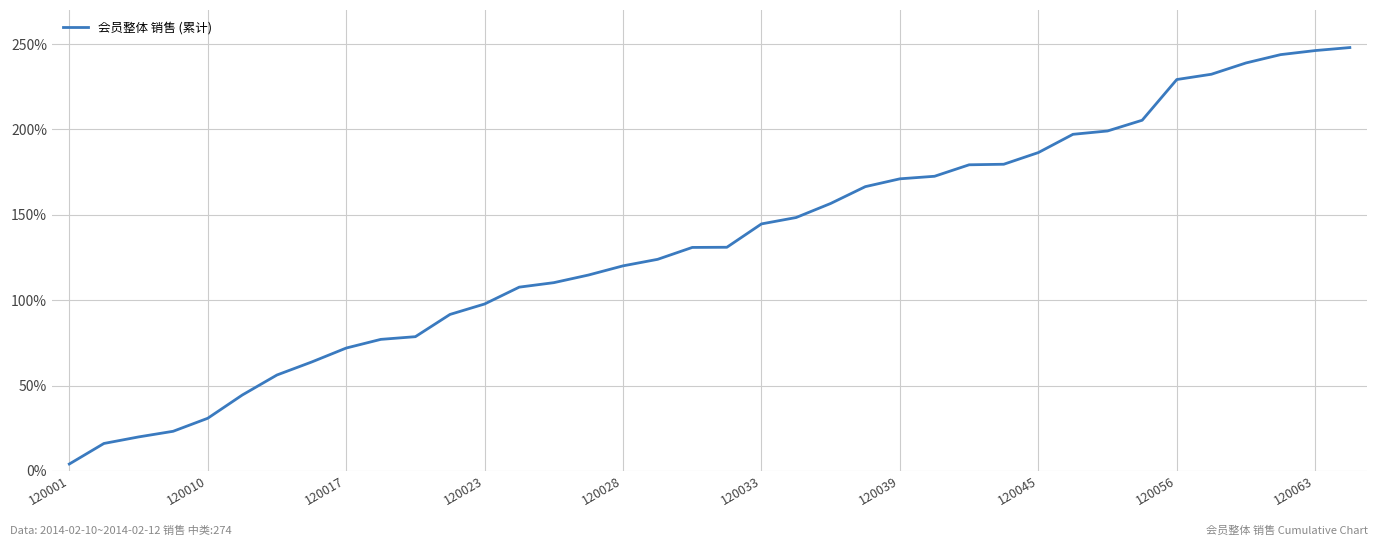

How many lines are shown in the chart?

1